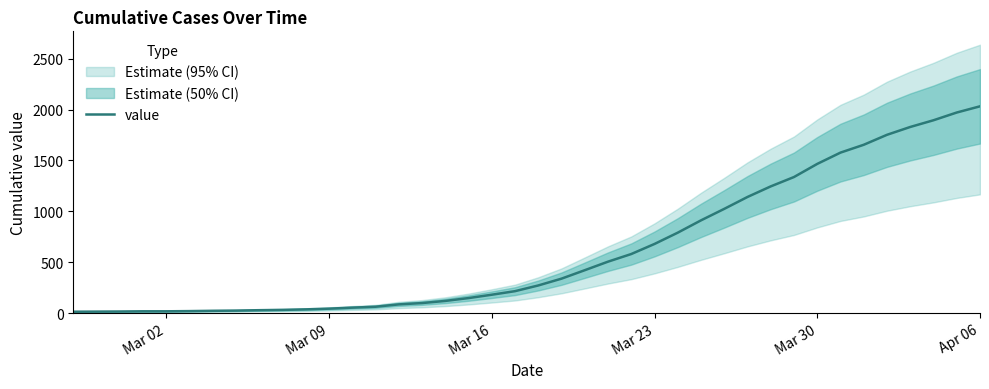

True or false: there are more than 2 points higher than both neighbors.

False